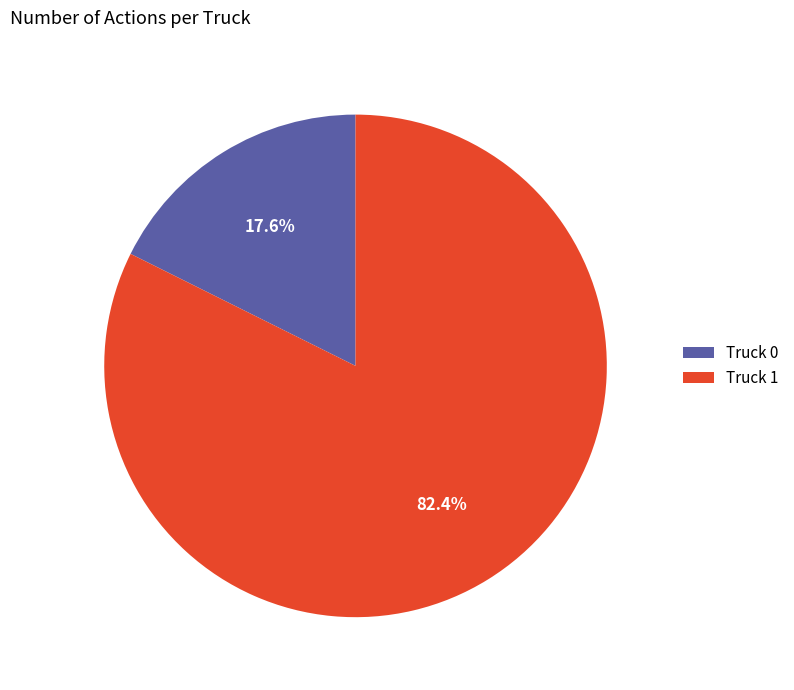

How many segments does this pie chart have?

2